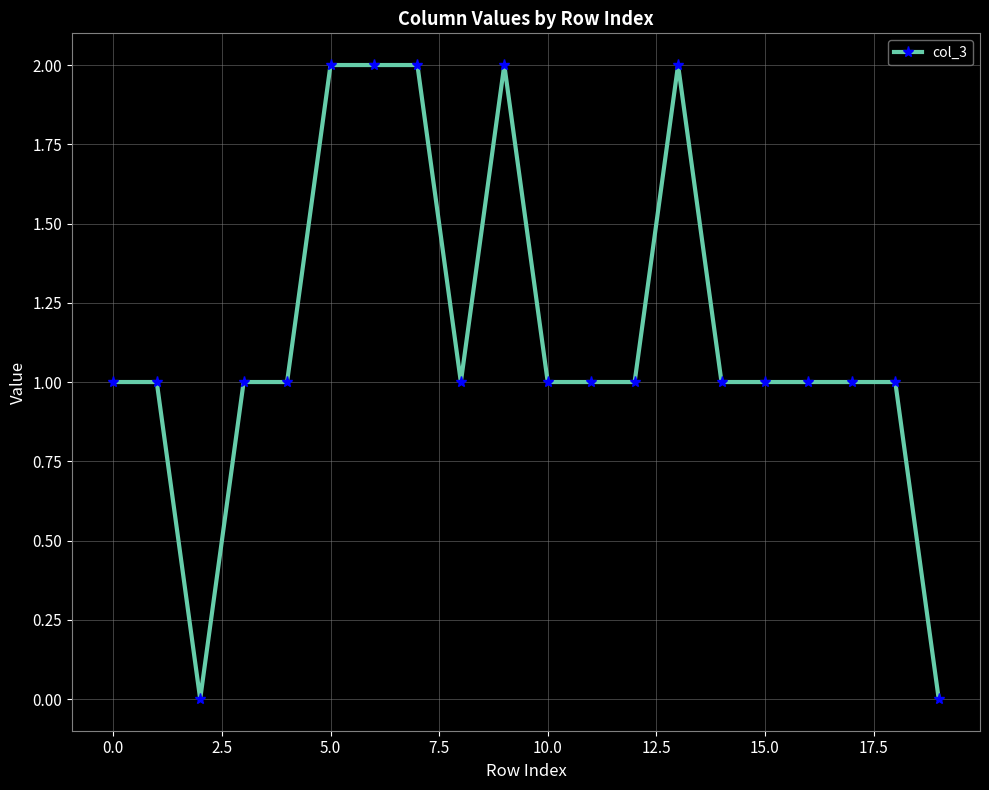

What is the sum of all values?

23